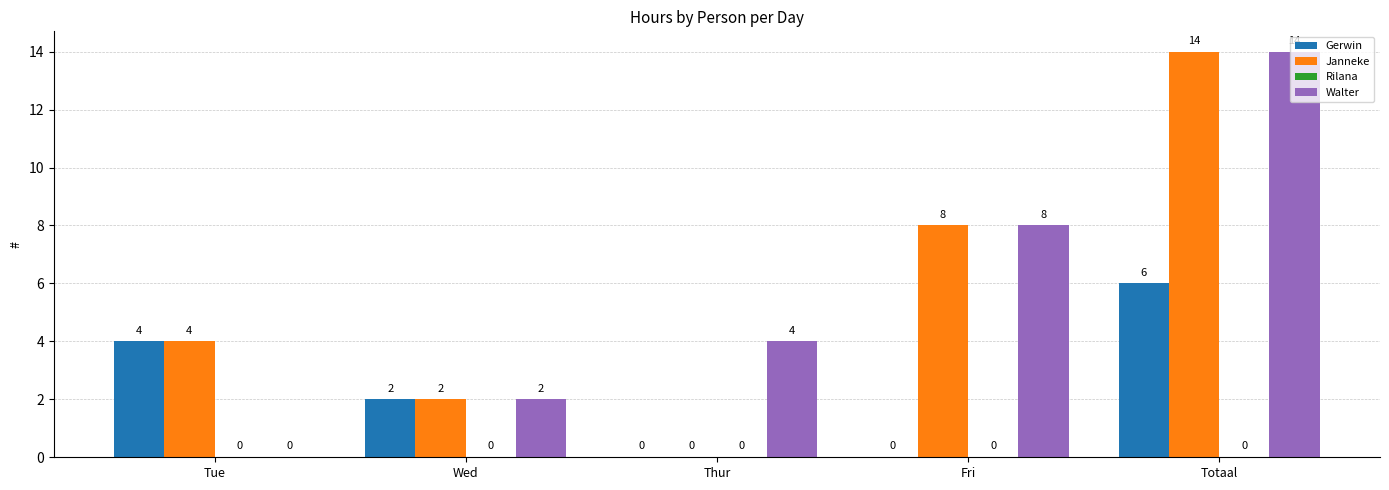

The value of Gerwin at Thur is 2. True or false?

False